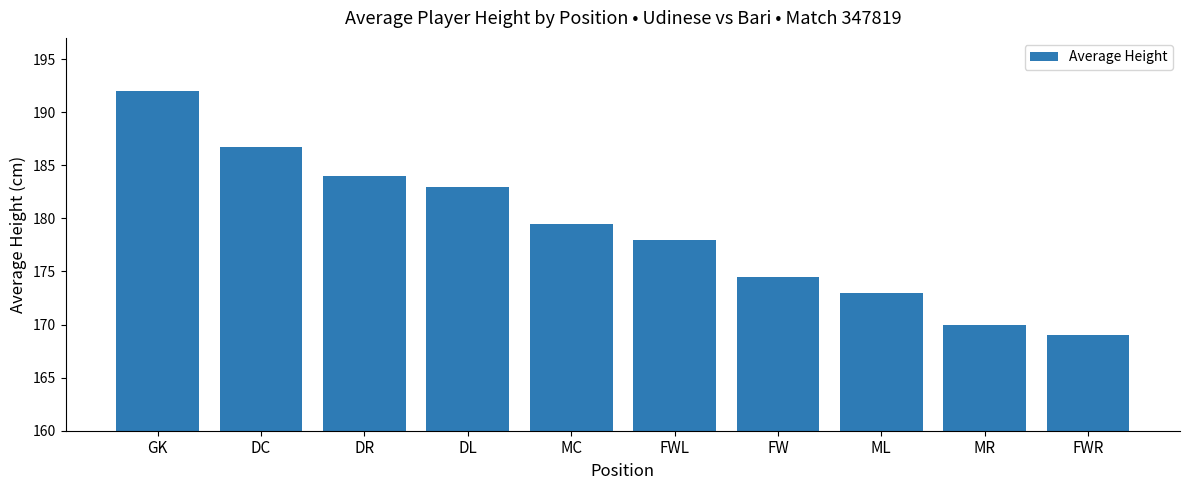

Are the bars grouped side by side (vs. stacked)?

No